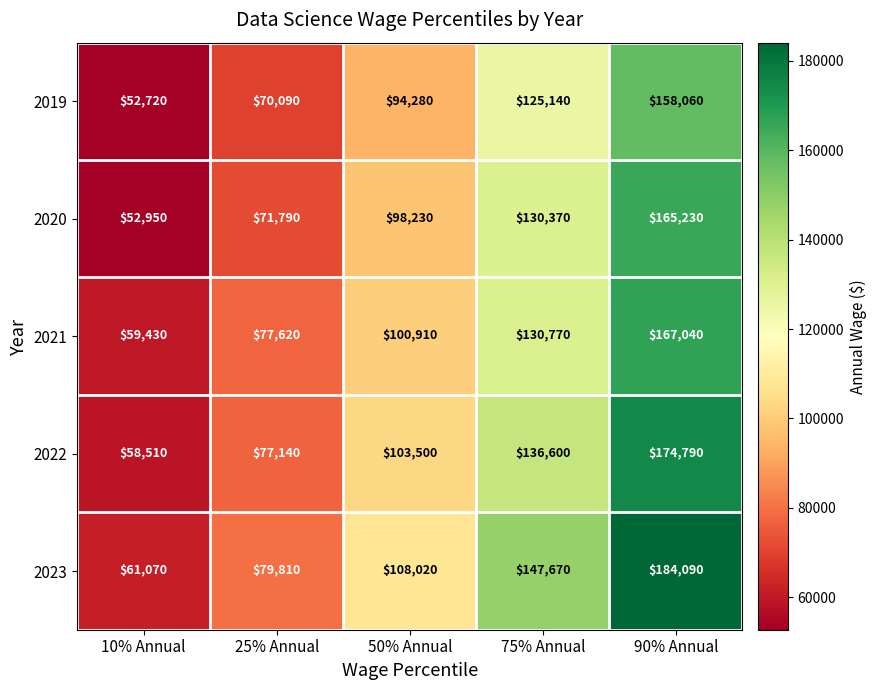

How many values in the 2022 series are below 103500?

2